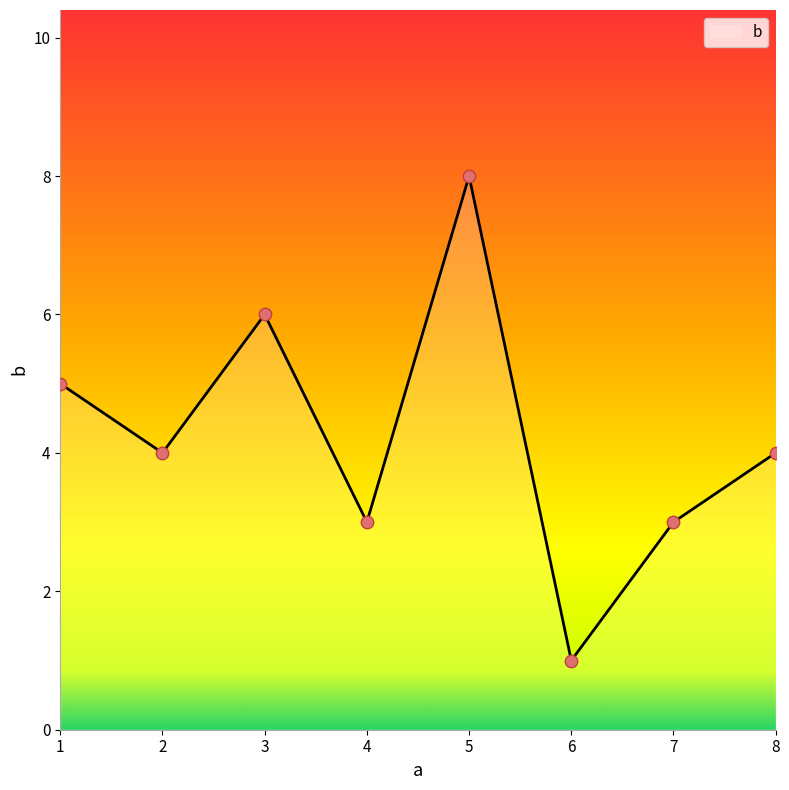

Which has a higher value, 7 or 2?

2